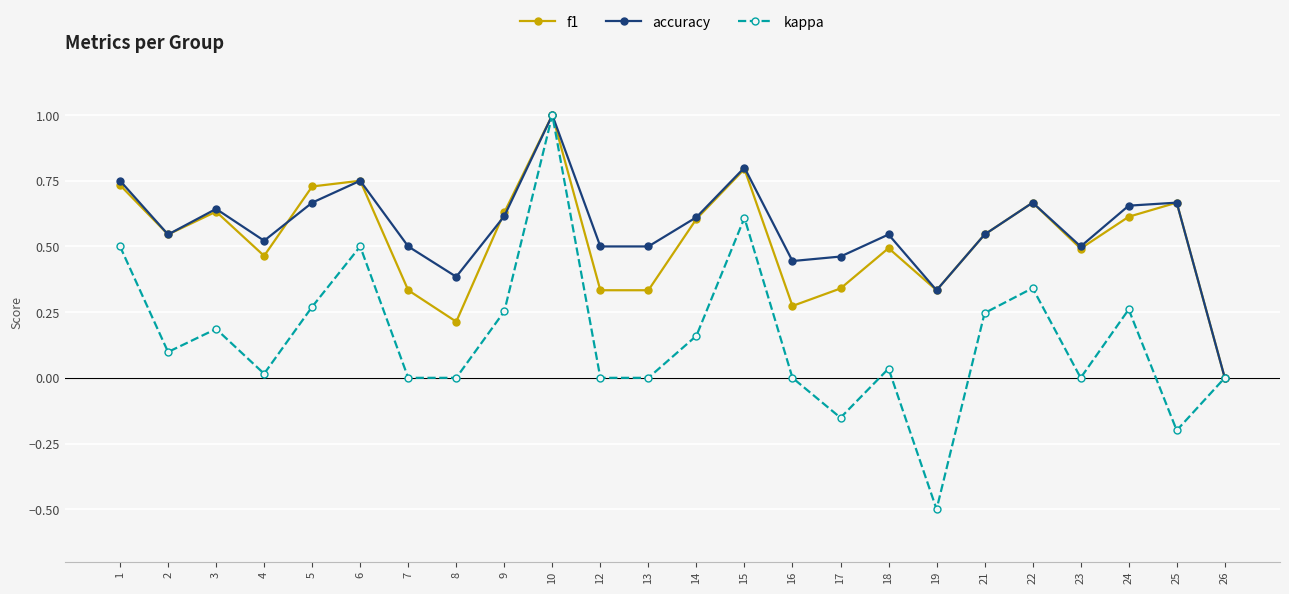

Is this an area chart (filled region under the line)?

No